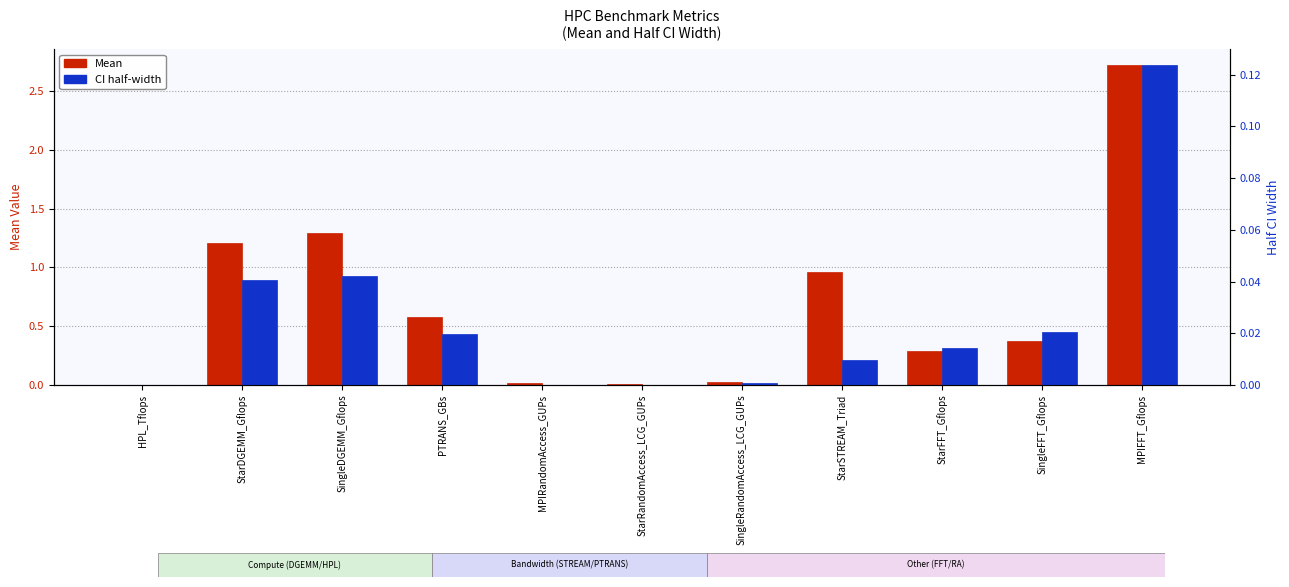

What position from the left is SingleRandomAccess_LCG_GUPs?

7